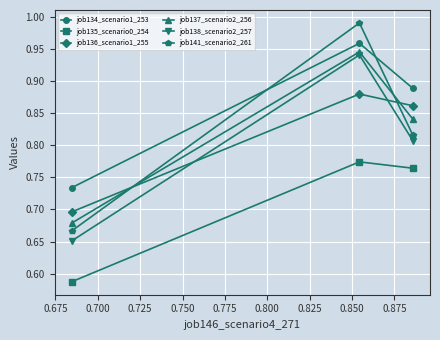

Which series has the widest spread of values?

job141_scenario2_261